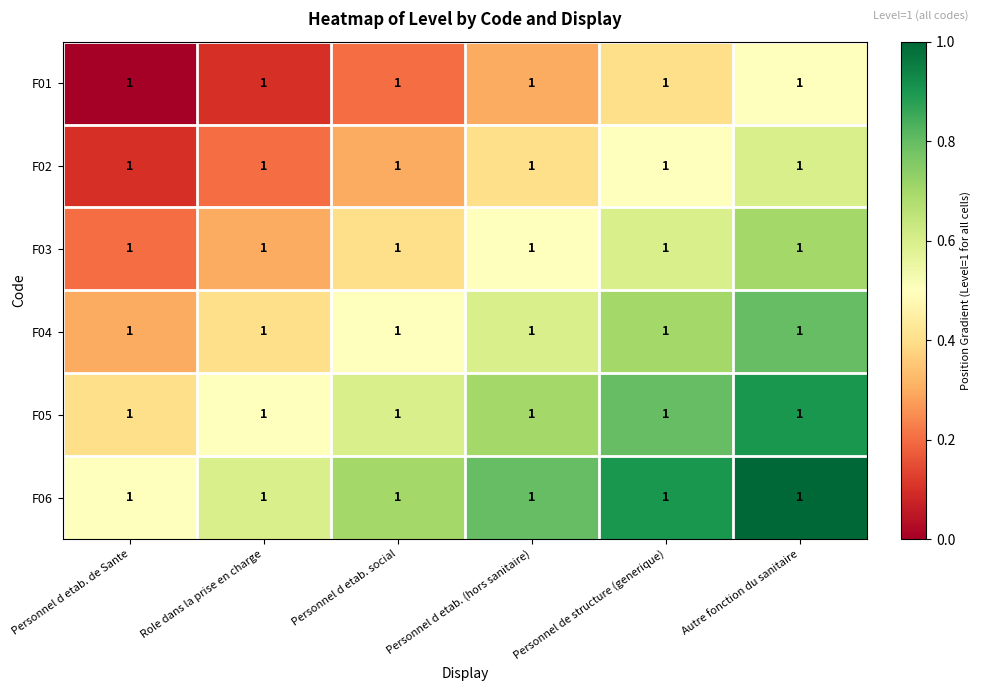

How many series are shown in this chart?

6